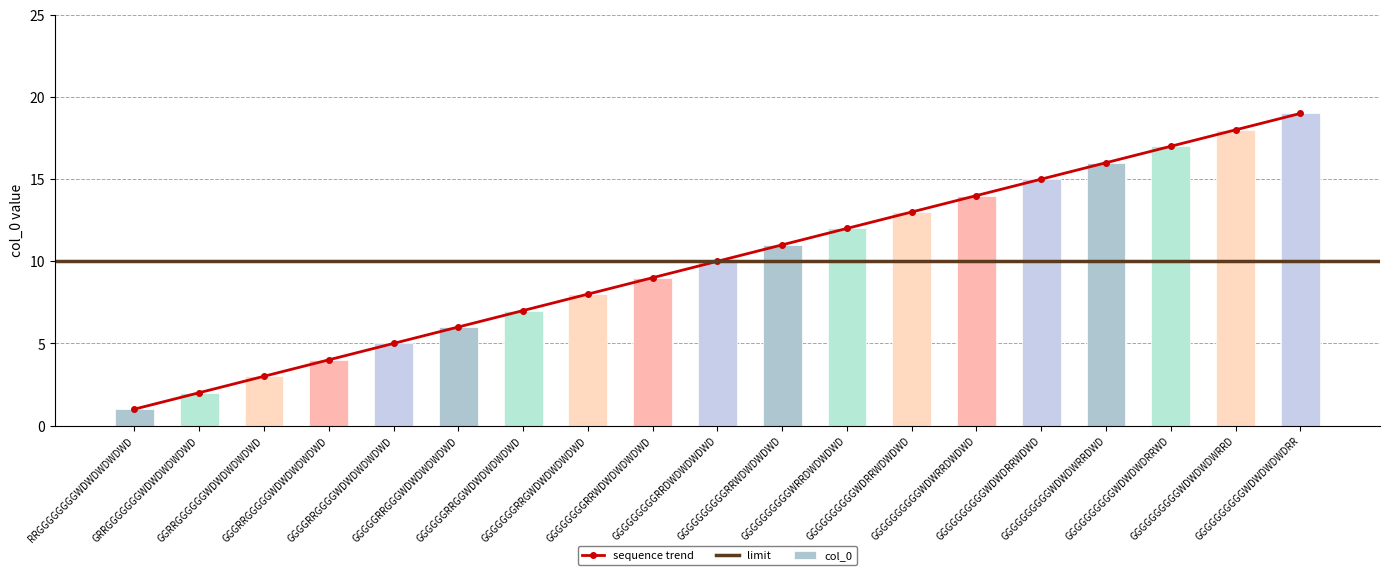

Rank the categories by value from lowest to highest.

RRGGGGGGGGWDWDWDWDWD, GRRGGGGGGGWDWDWDWDWD, GGRRGGGGGGWDWDWDWDWD, GGGRRGGGGGWDWDWDWDWD, GGGGRRGGGGWDWDWDWDWD, GGGGGRRGGGWDWDWDWDWD, GGGGGGRRGGWDWDWDWDWD, GGGGGGGRRGWDWDWDWDWD, GGGGGGGGRRWDWDWDWDWD, GGGGGGGGGRRDWDWDWDWD, GGGGGGGGGGRRWDWDWDWD, GGGGGGGGGGWRRDWDWDWD, GGGGGGGGGGWDRRWDWDWD, GGGGGGGGGGWDWRRDWDWD, GGGGGGGGGGWDWDRRWDWD, GGGGGGGGGGWDWDWRRDWD, GGGGGGGGGGWDWDWDRRWD, GGGGGGGGGGWDWDWDWRRD, GGGGGGGGGGWDWDWDWDRR